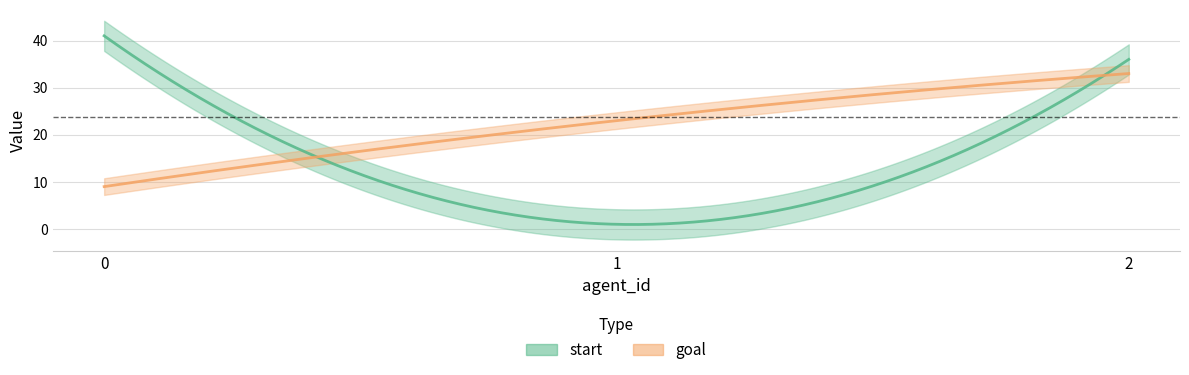

What is the difference between the maximum and minimum values in the goal series?

24